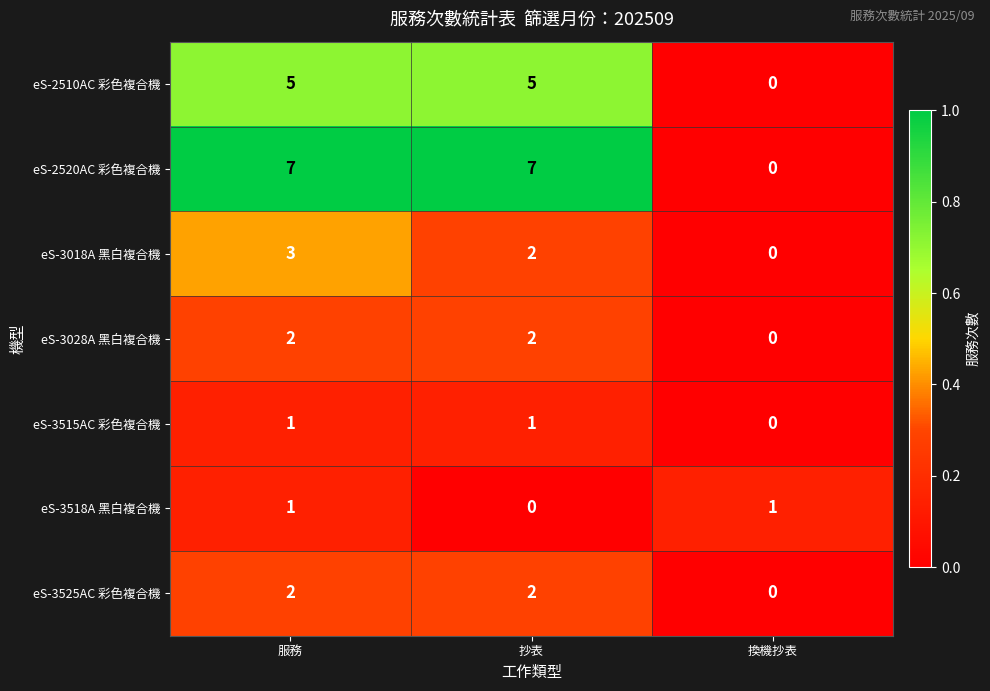

At which label does eS-3028A 黑白複合機 reach its minimum?

換機抄表